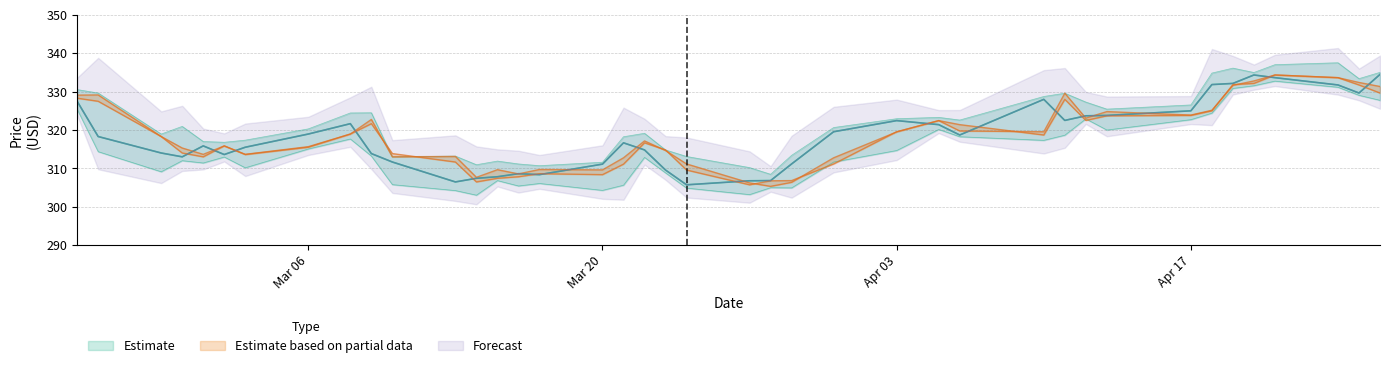

Count the number of categories in the chart.

40